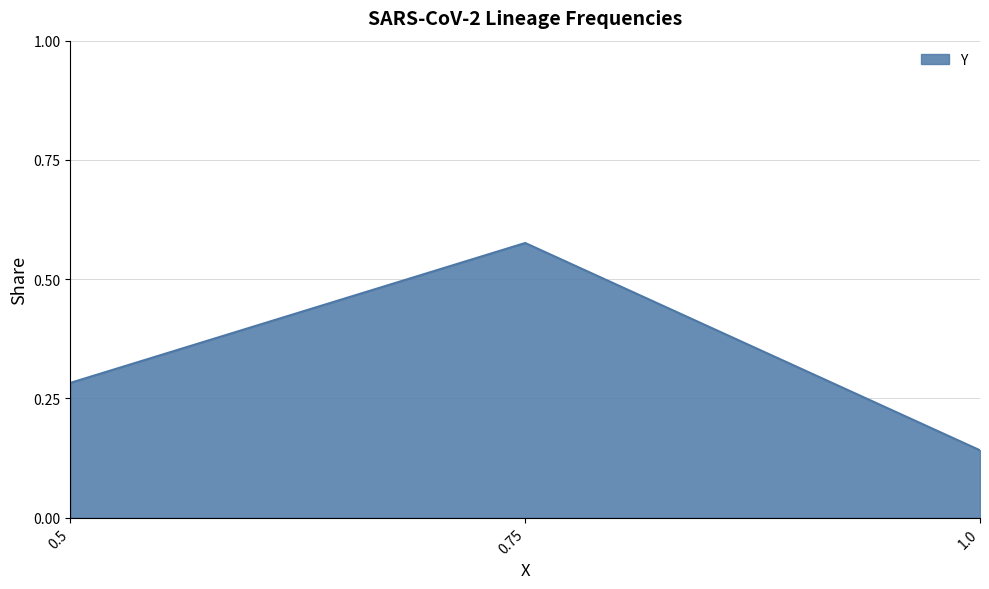

List the labels in order of value, smallest first.

1.0, 0.5, 0.75